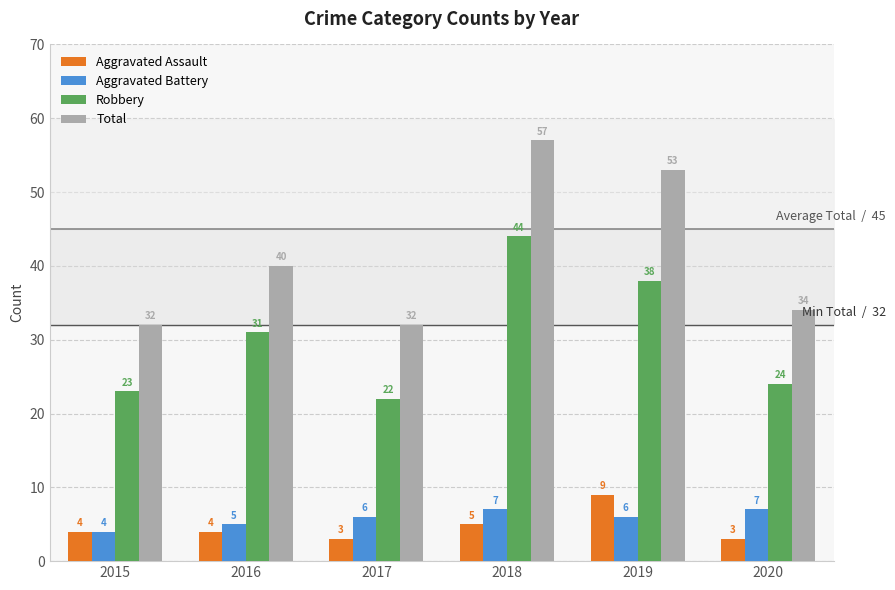

Reading right to left, extract all data points from this chart.

Aggravated Assault: 3	9	5	3	4	4
Aggravated Battery: 7	6	7	6	5	4
Robbery: 24	38	44	22	31	23
Total: 34	53	57	32	40	32